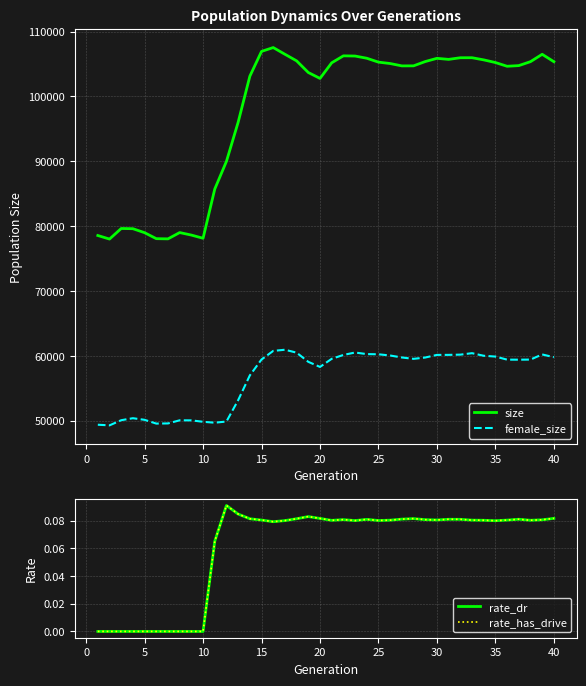

Does the chart have visible grid lines?

Yes